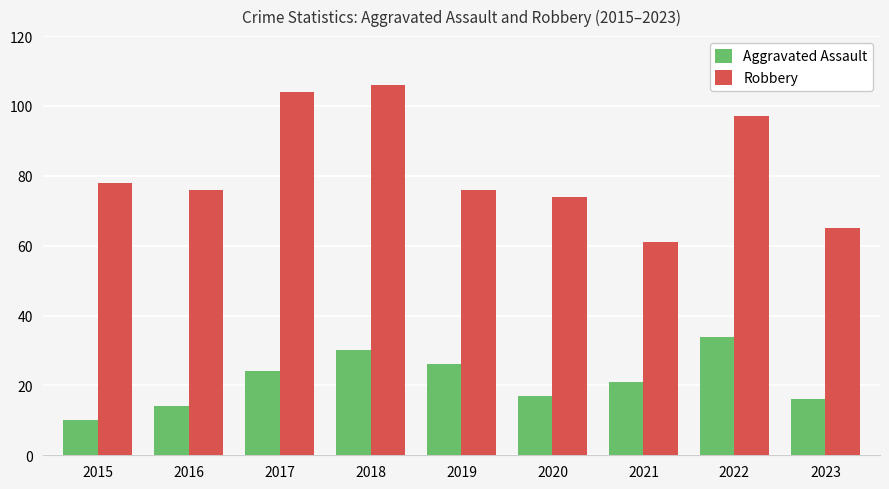

What is the total value across all series at 2020?

91